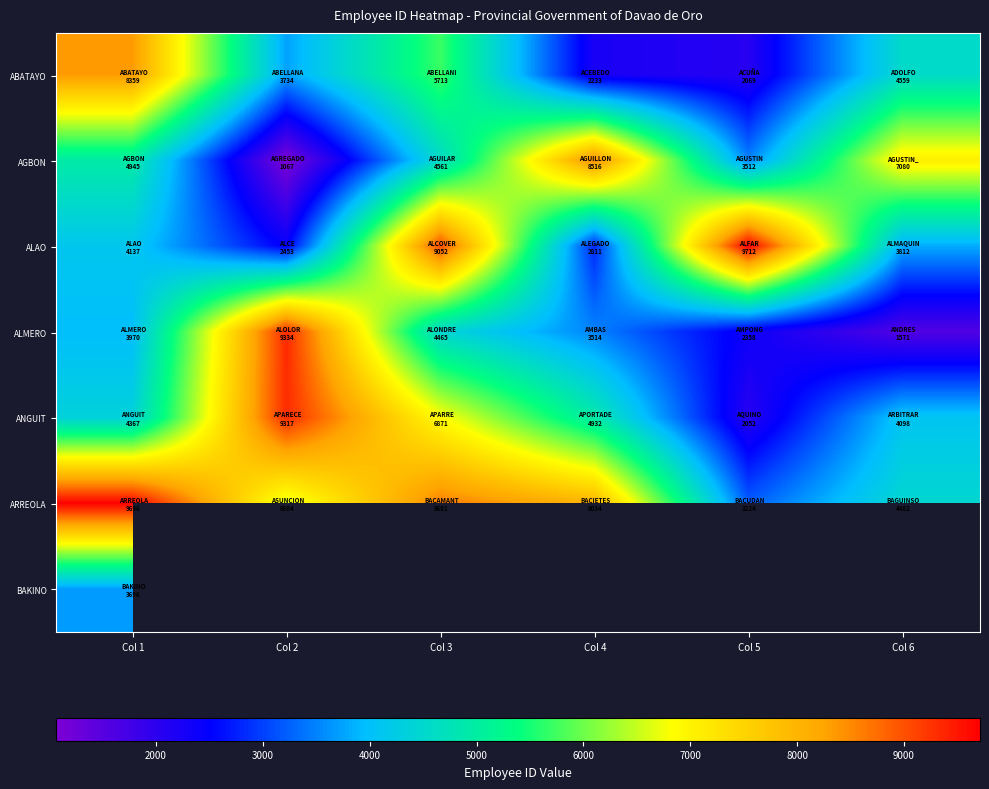

What is the sum of the ALMERO values at Col 3 and Col 2?

13799.0